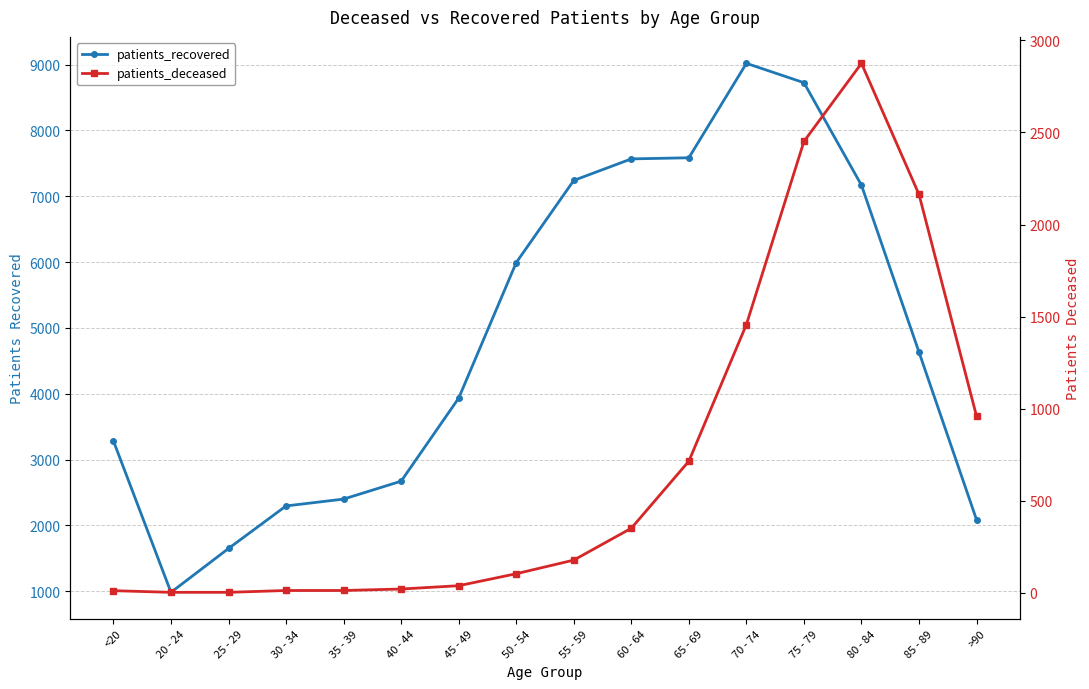

True or false: patients_recovered and patients_deceased cross at least once.

False